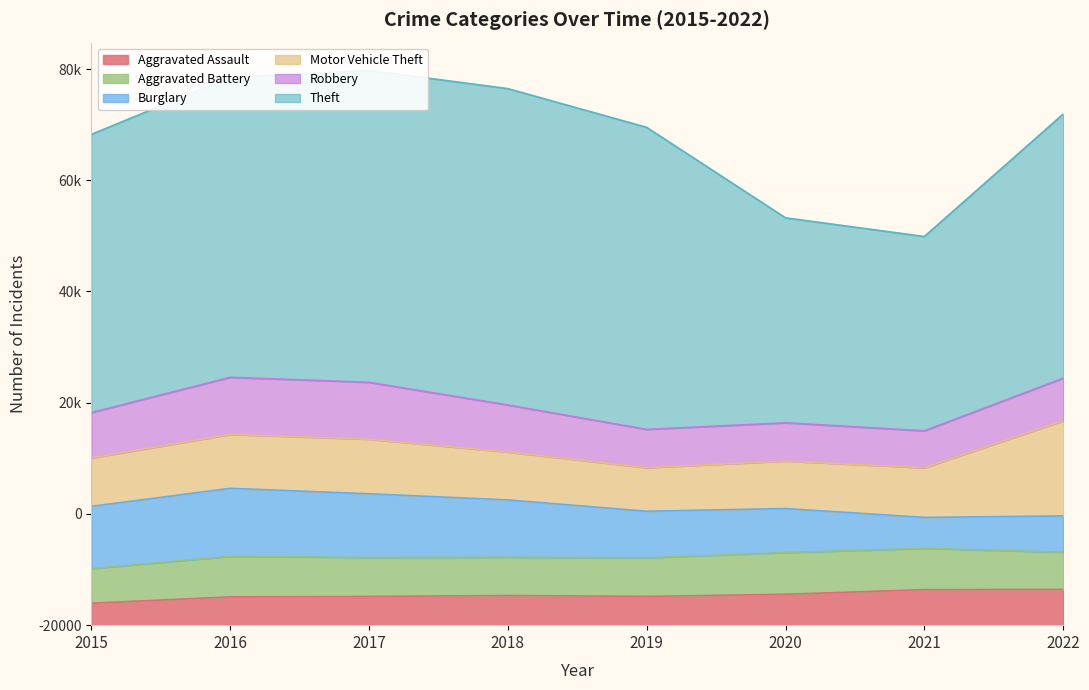

How many interior local valleys does the Burglary series have?

1